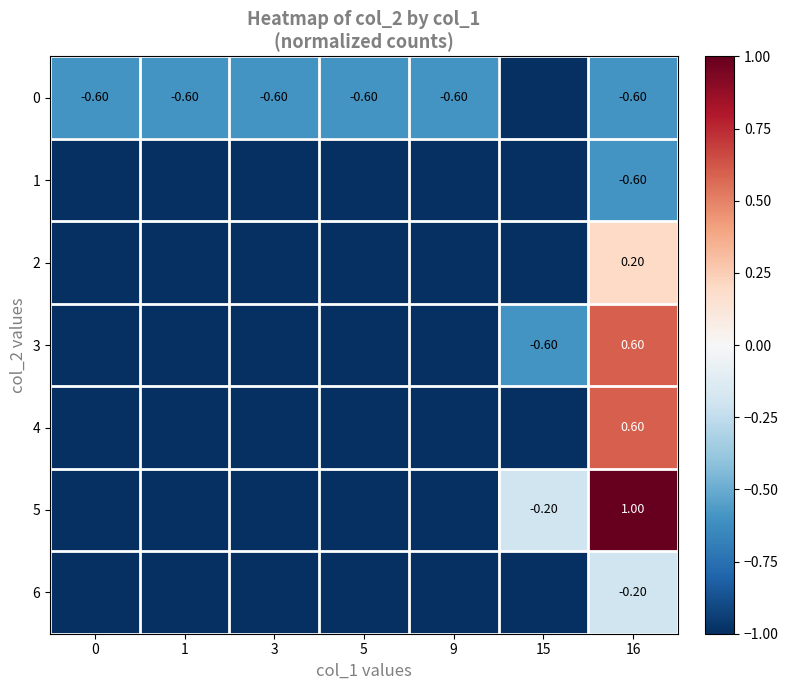

Rank the series at 16 from highest to lowest value.

5, 3, 4, 2, 6, 0, 1